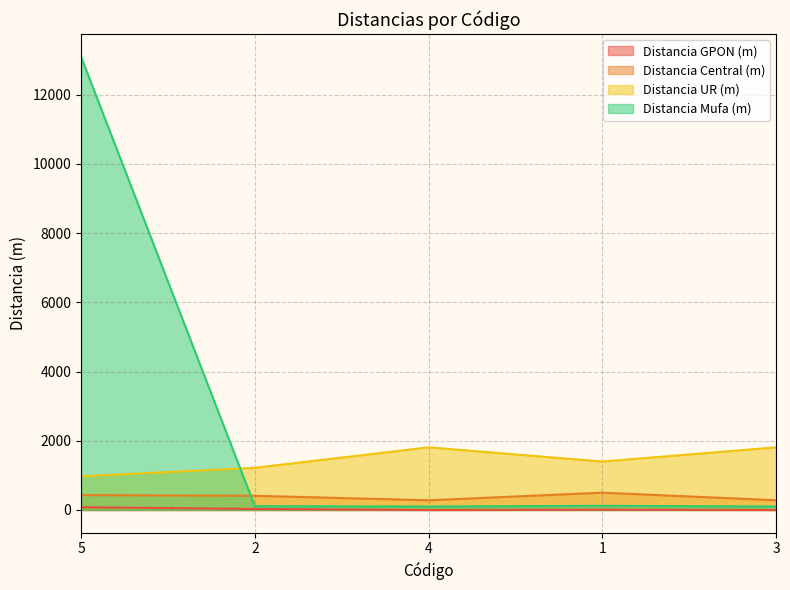

Reading left to right, transcribe all the data shown in this chart.

Distancia GPON (m): 5=80	2=30	4=0	1=10	3=0
Distancia Central (m): 5=430	2=410	4=280	1=500	3=280
Distancia UR (m): 5=970	2=1220	4=1810	1=1400	3=1810
Distancia Mufa (m): 5=13100	2=110	4=100	1=120	3=100